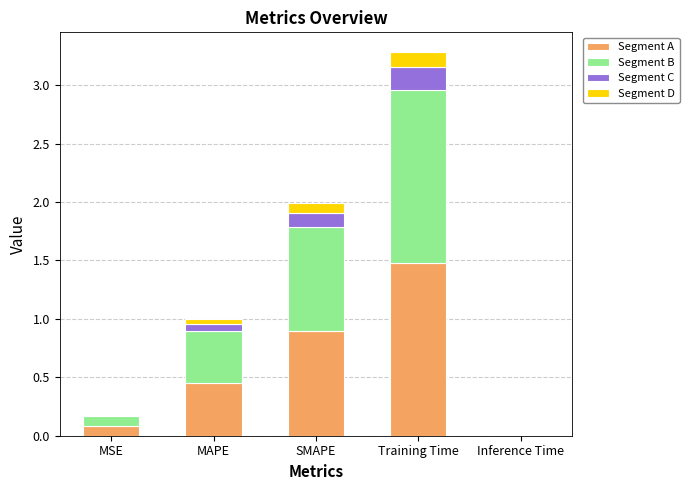

Count the number of data series in this chart.

4